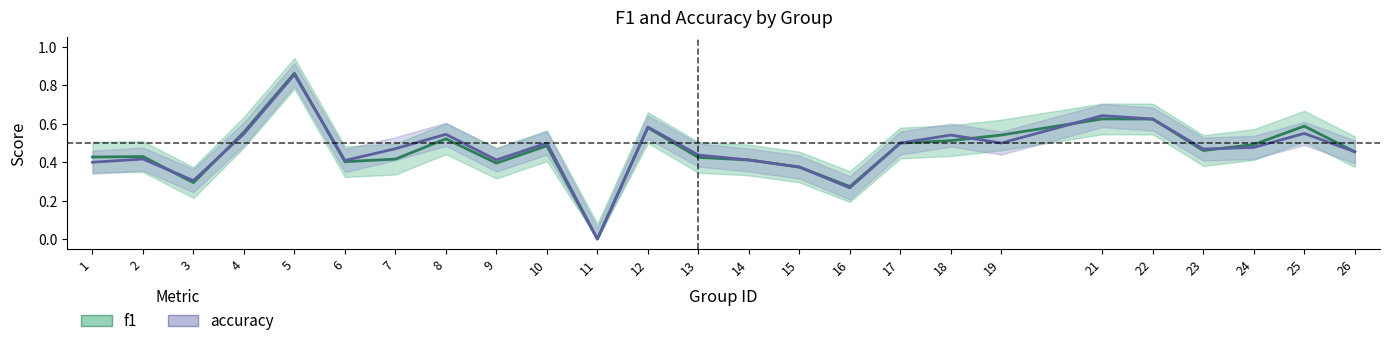

How many values in accuracy are above zero?

24